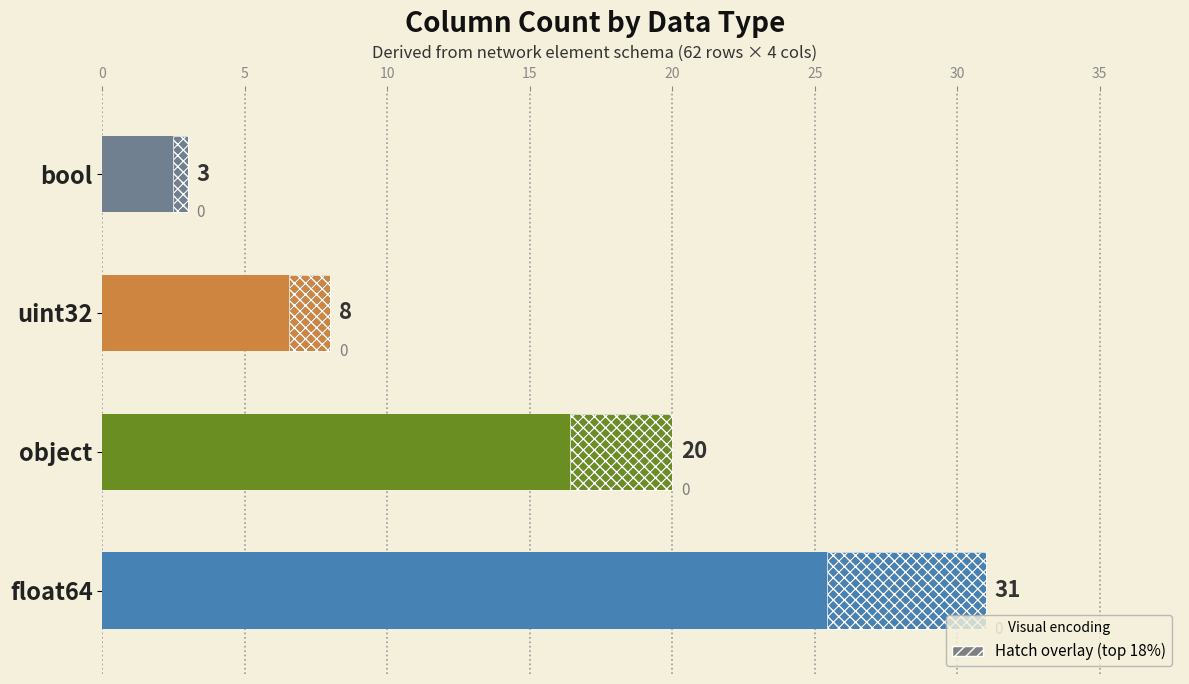

True or false: the data shows 7 at object.

False